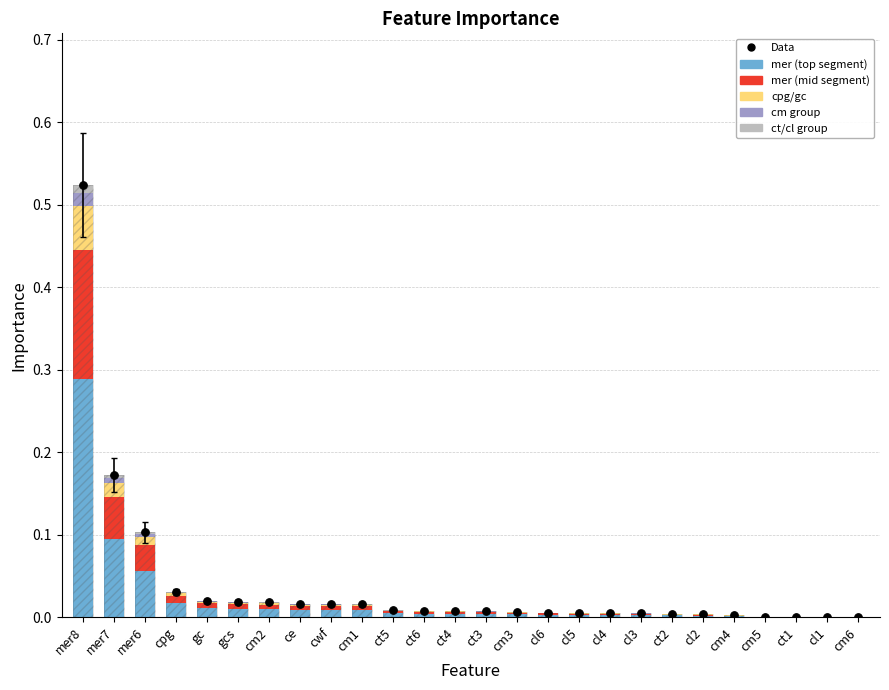

At how many categories does at least one series exceed 0?

26